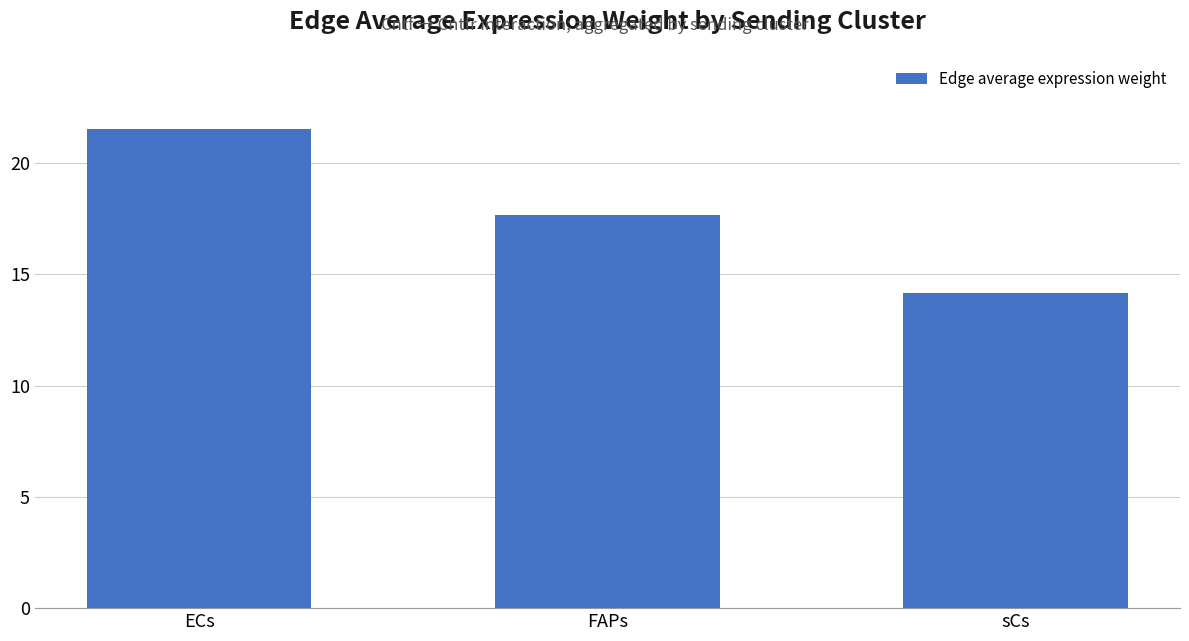

Are the bars horizontal?

No